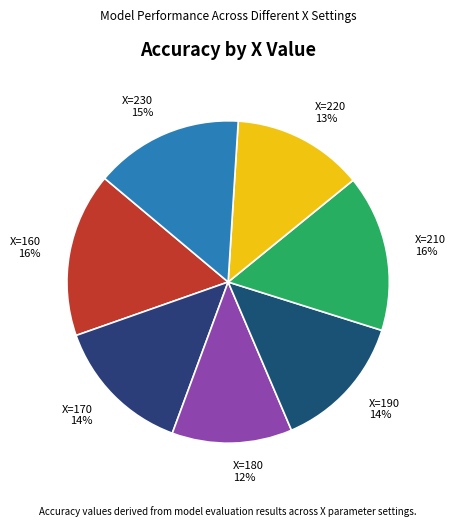

Which has a higher value, X=210 16% or X=190 14%?

X=210 16%